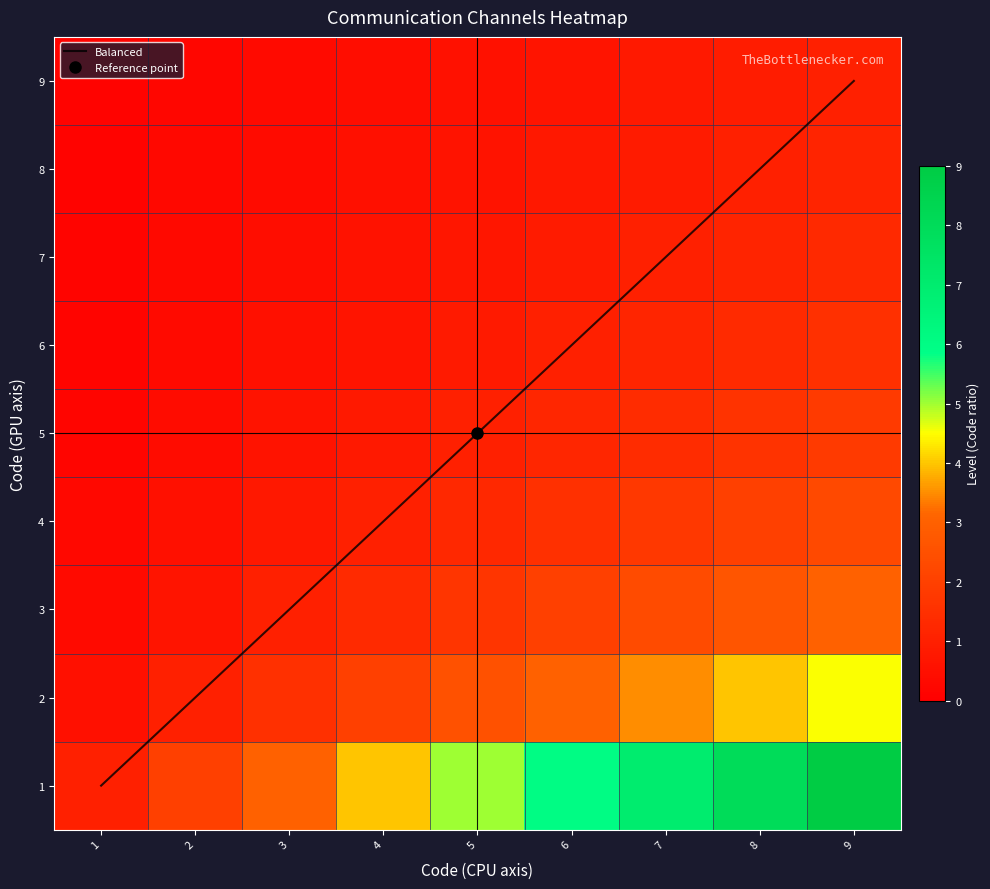

How many values in the 4 series exceed 1?

5